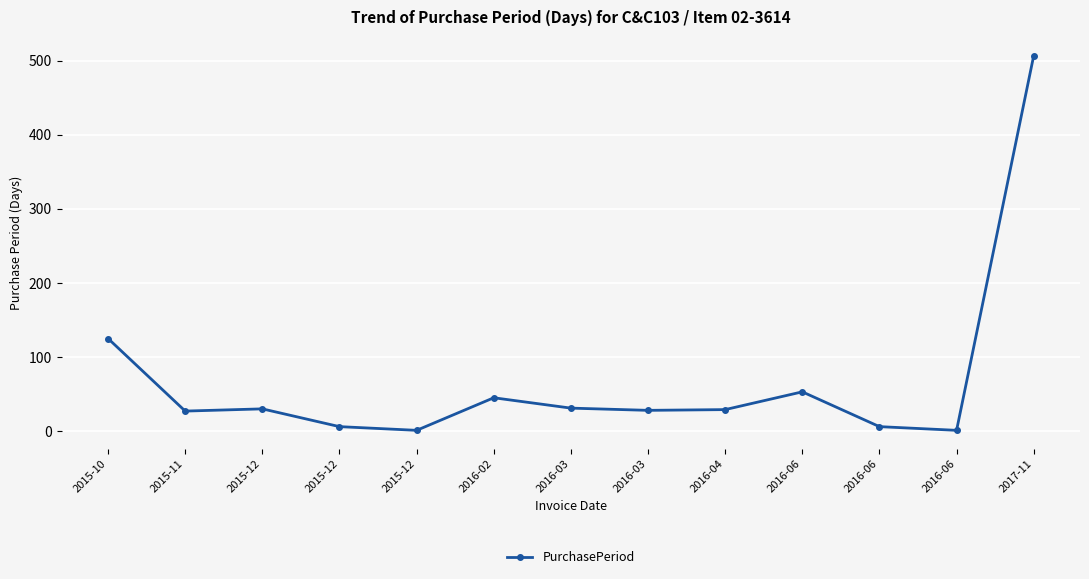

At which category does the data reach its first local valley?

2015-11